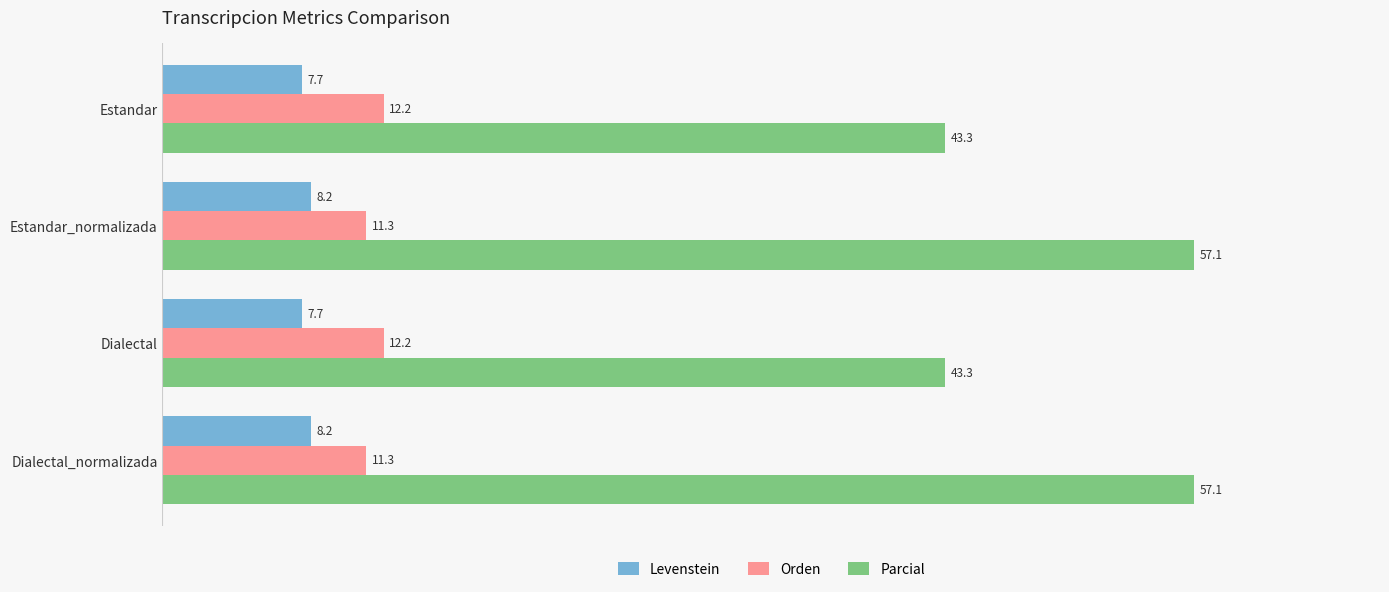

Which series has the largest total across all categories?

Parcial